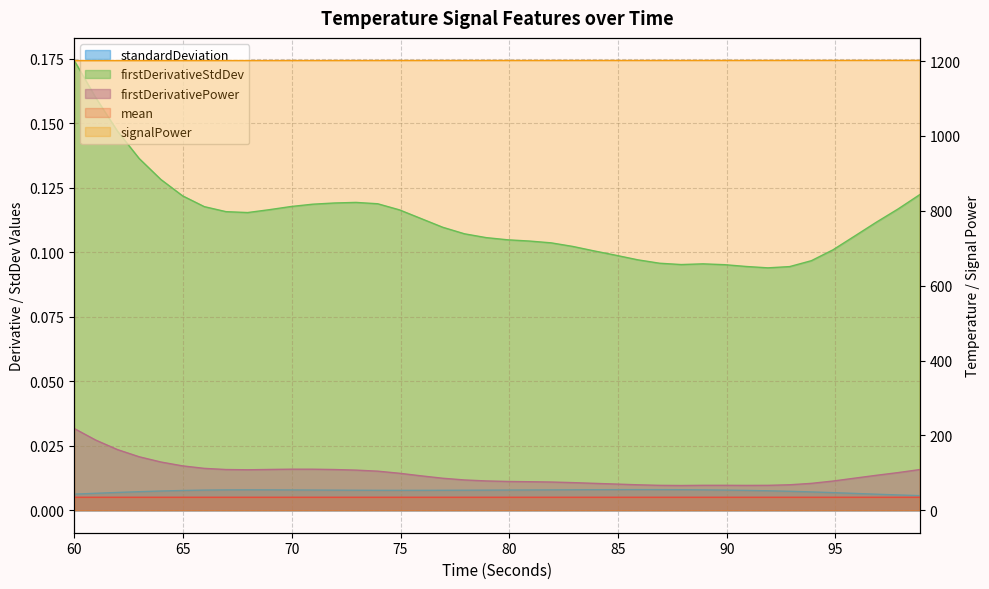

Is it true that firstDerivativePower_TEMP equals 0.0 at 97.88311600000148?

False